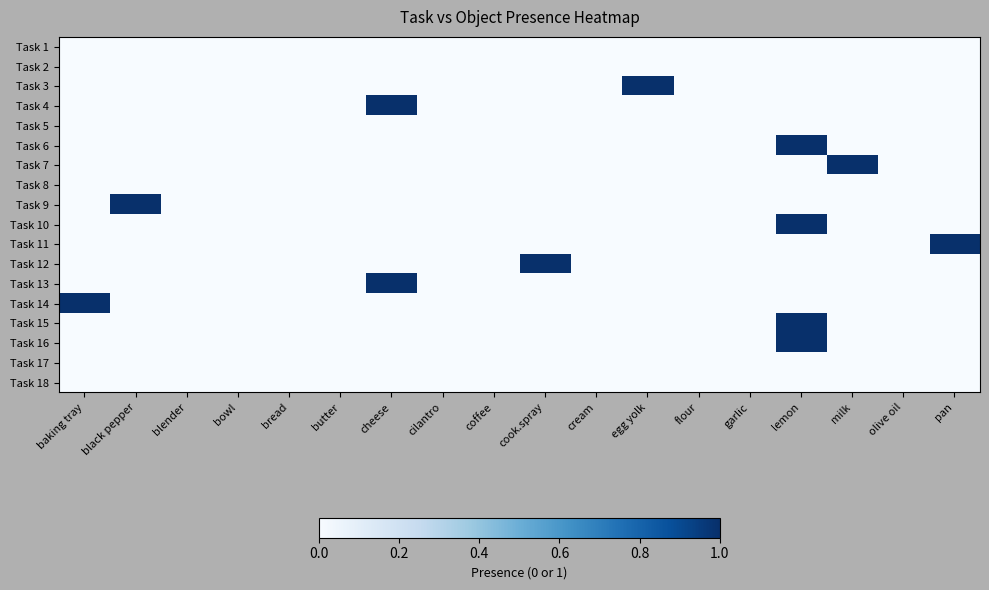

Between egg yolk and butter, which is larger?

egg yolk